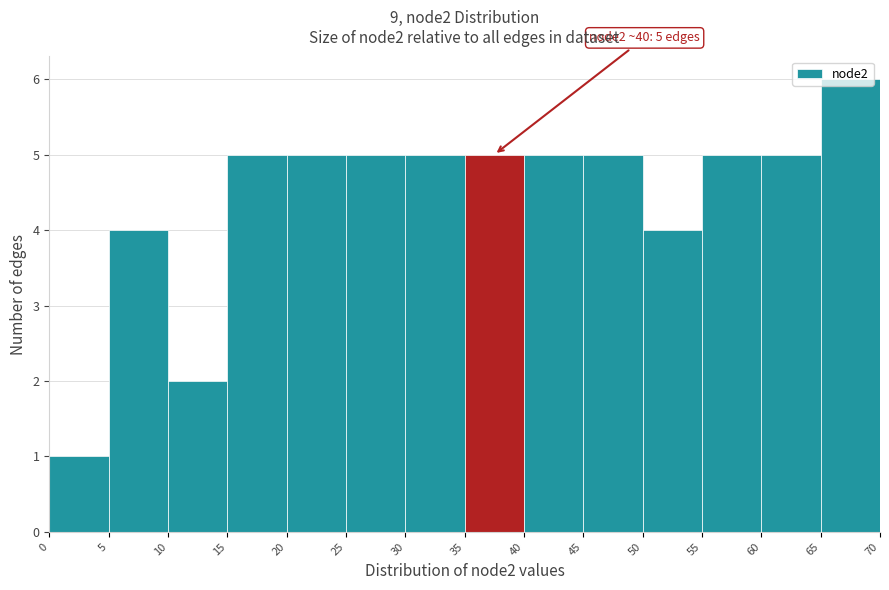

Which range on the x-axis has the tallest bar?

65 to 70